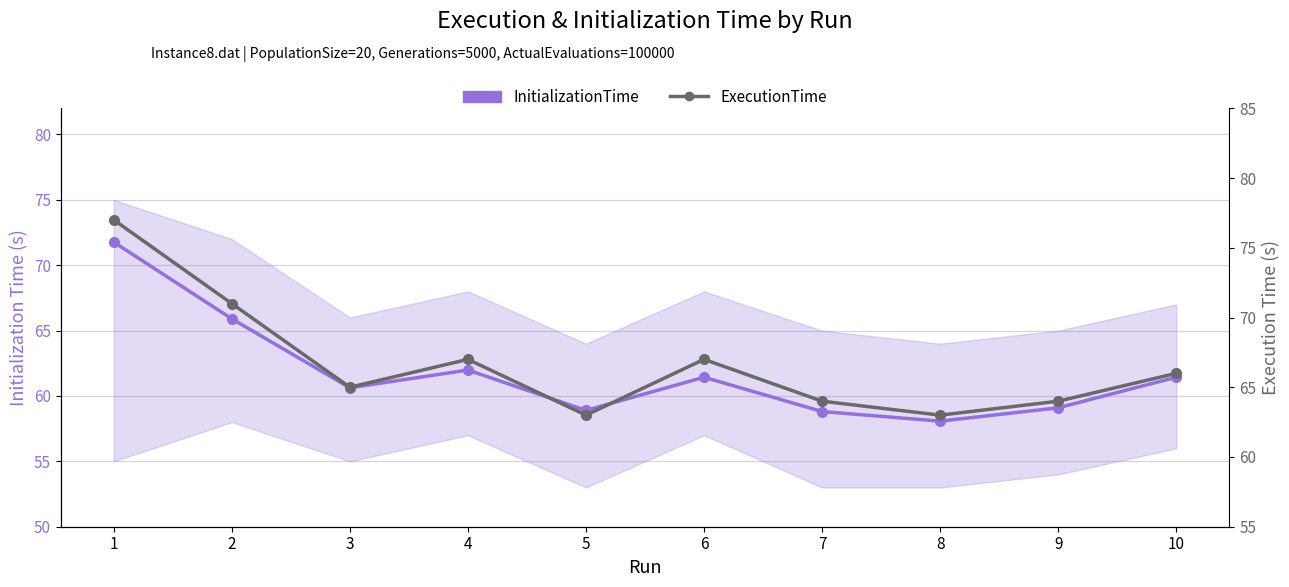

How many data points does each series have?

10